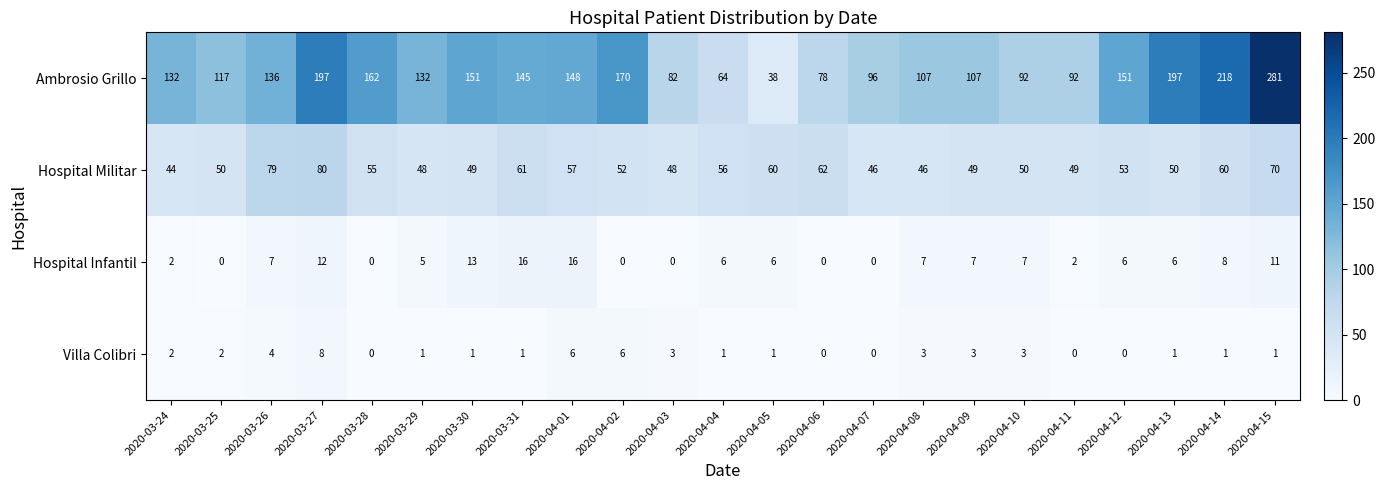

What is the spread (max minus min) of values at 2020-04-15?

280